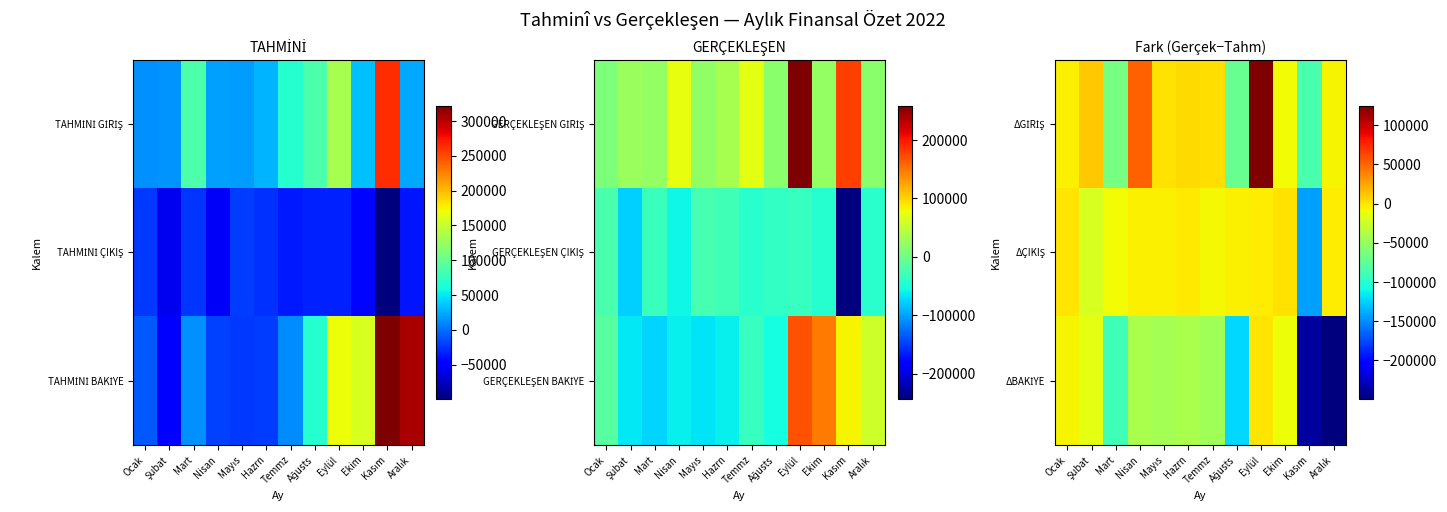

True or false: ΔGİRİŞ has a value of -85112.9 at Kasım.

True